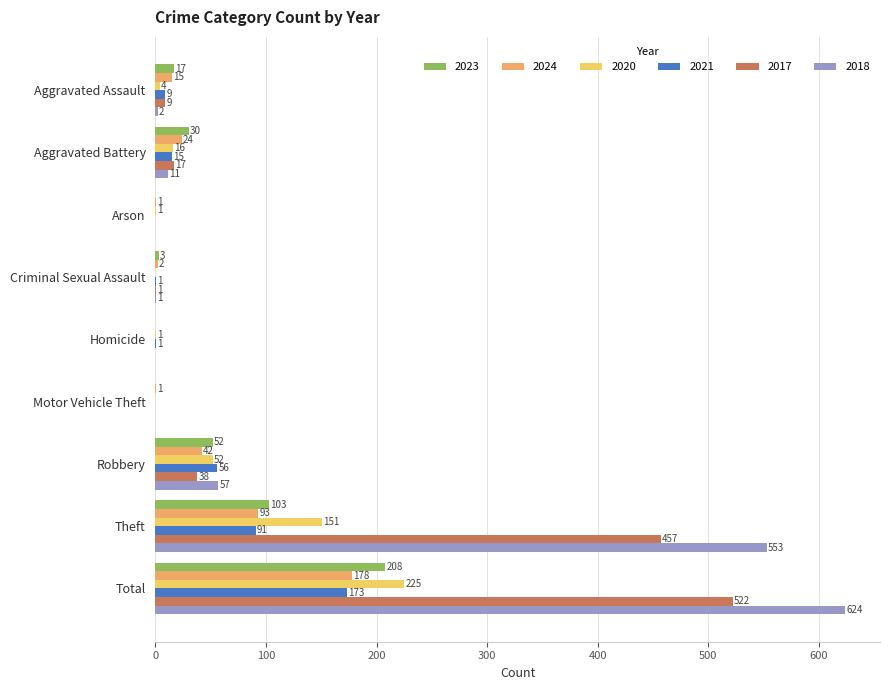

Is it true that 2021 equals 0 at Motor Vehicle Theft?

True